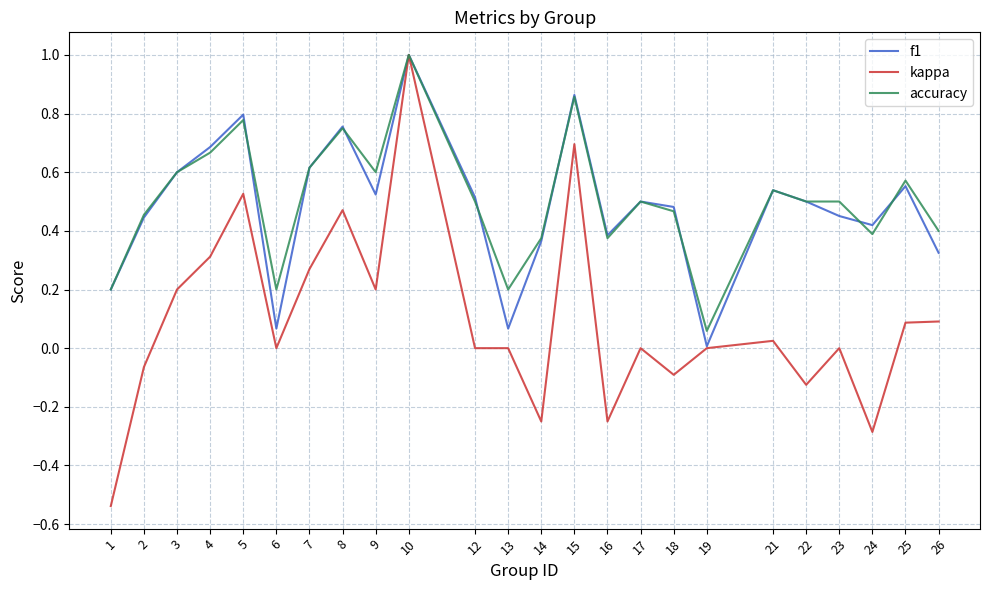

The value of kappa at 10 is 1.8. True or false?

False